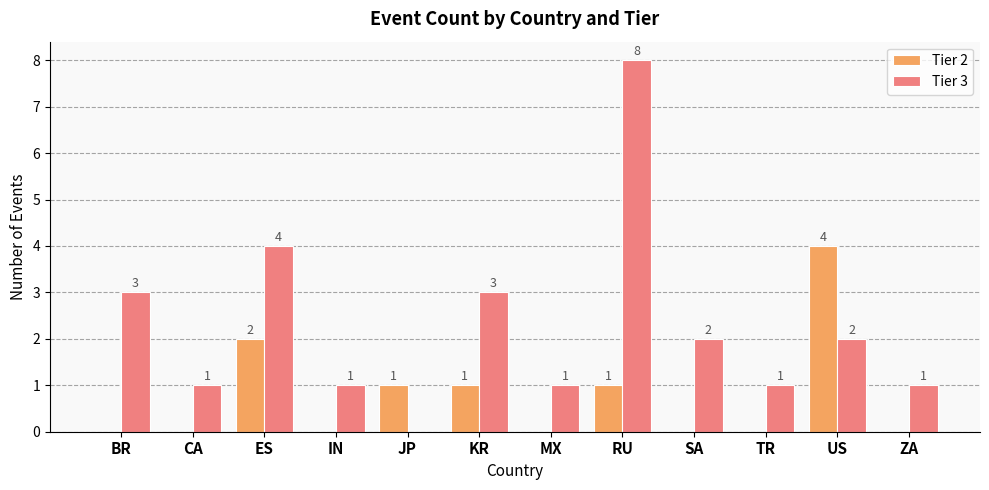

True or false: Tier 3 has a value of 3 at KR.

True